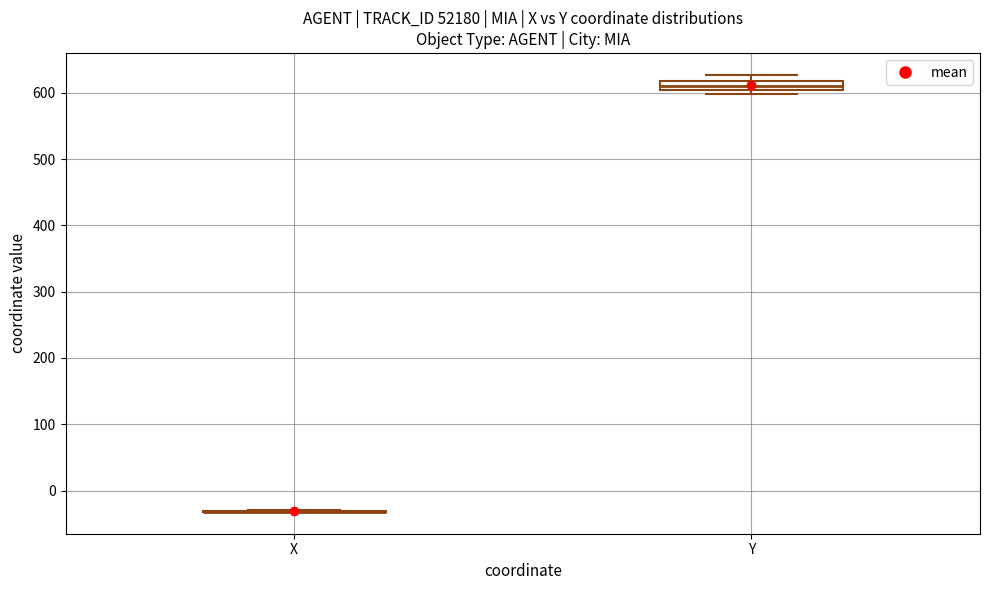

Which box is the tallest, from its lower edge to its upper edge?

Y